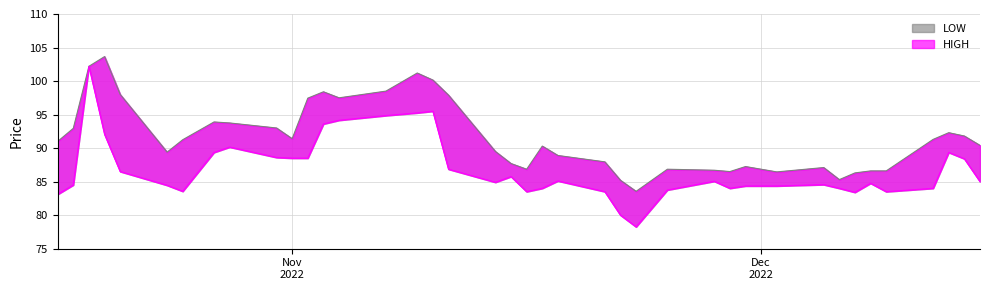

What is the sum of the LOW values at 2022-12-08 and 2022-12-05?

169.3